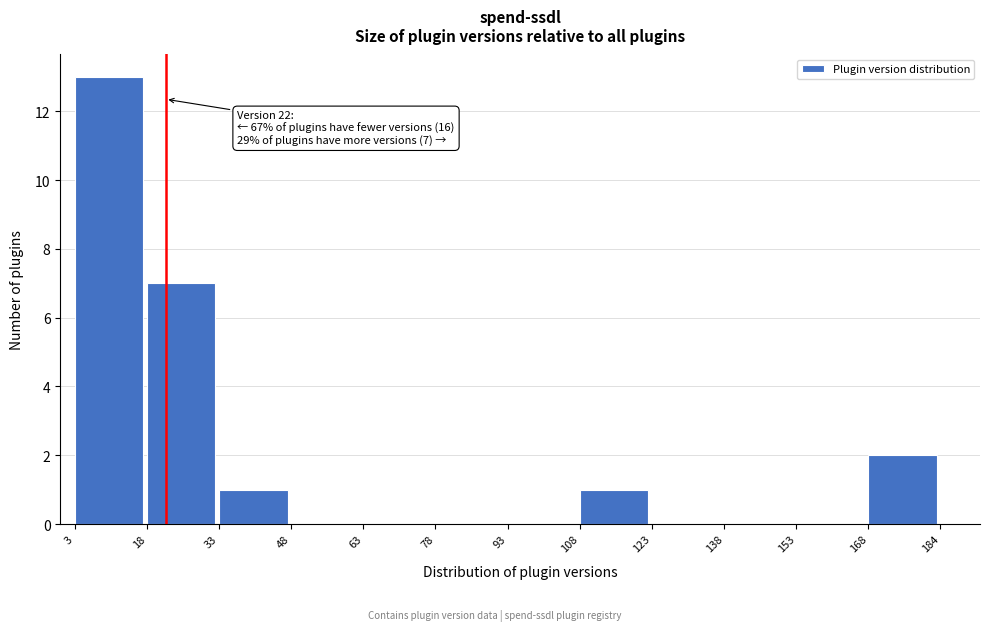

Over which range of the x-axis is the bar tallest?

3 to 18